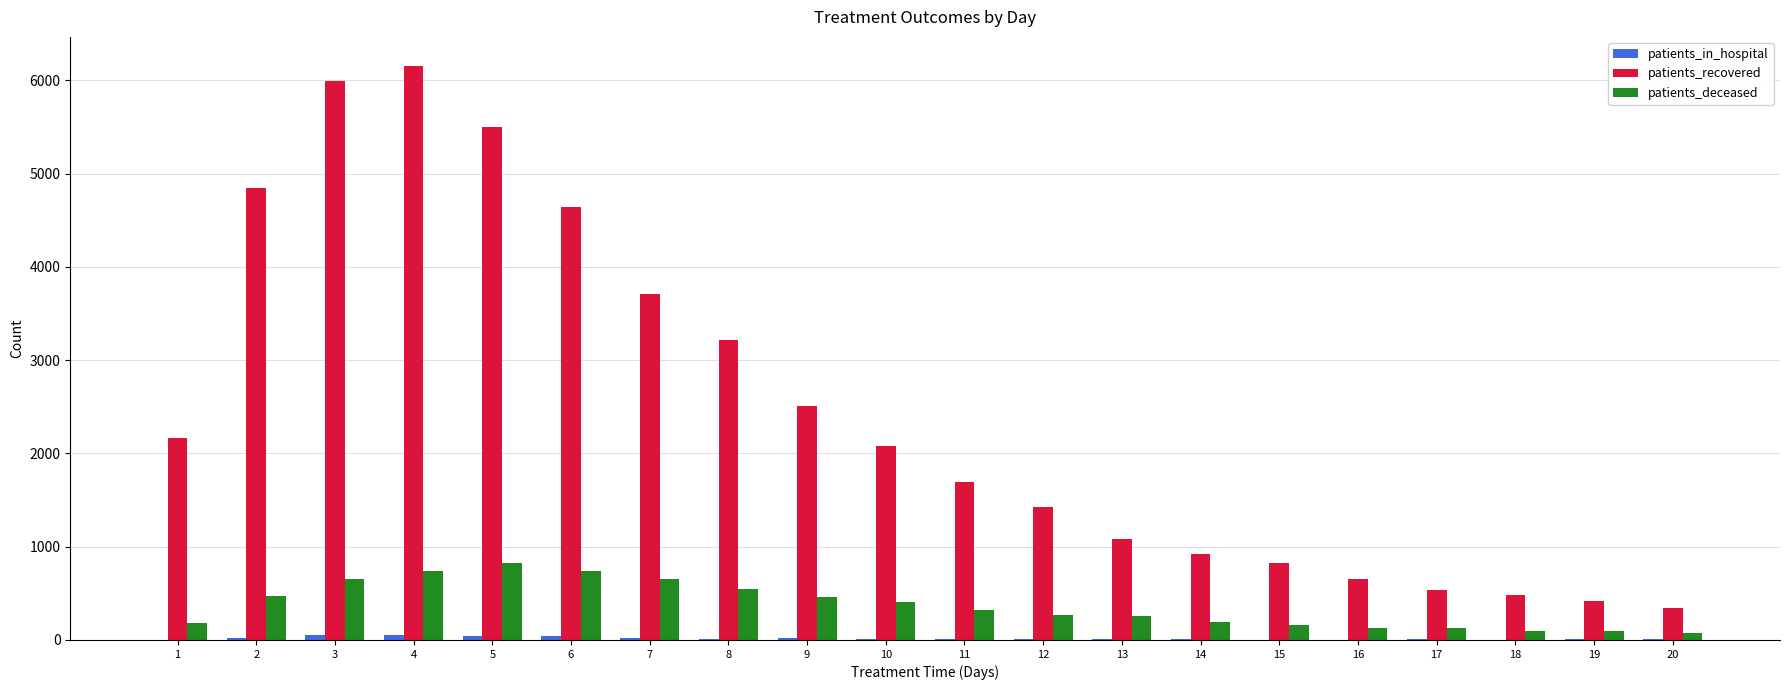

Which category has the highest value across all series?

4